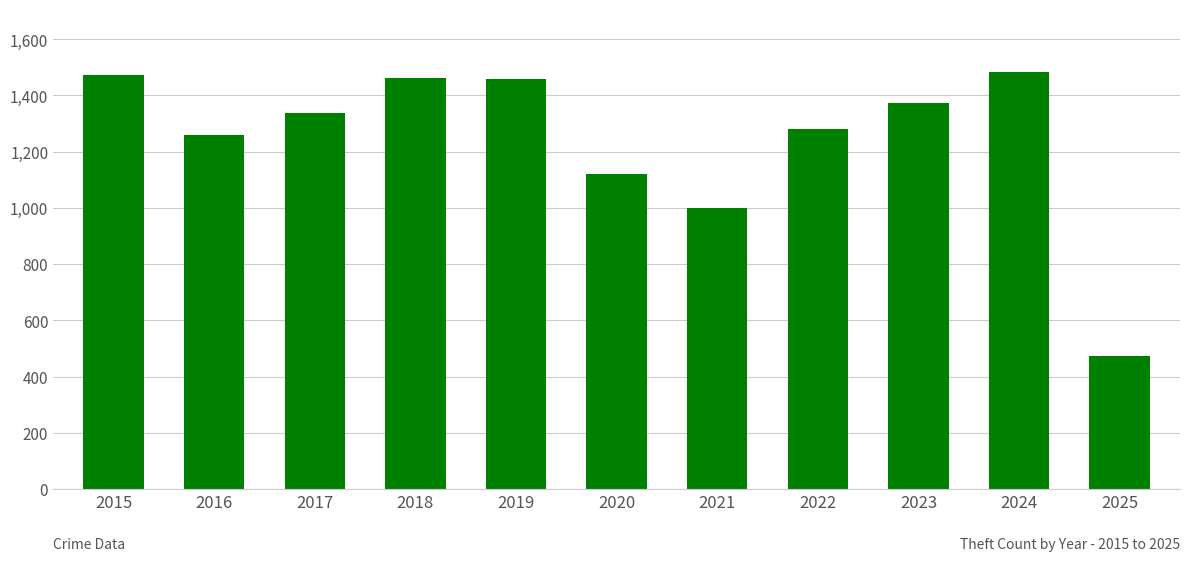

At which category does the chart reach its minimum across all series?

2025